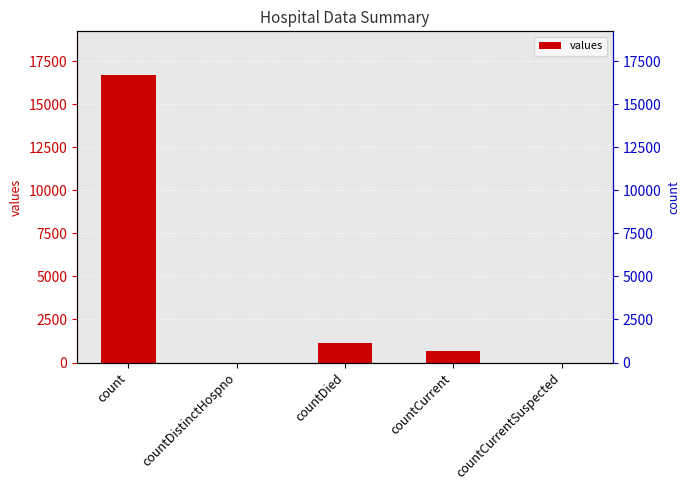

What is the value of the 1st bar from the left?

16729